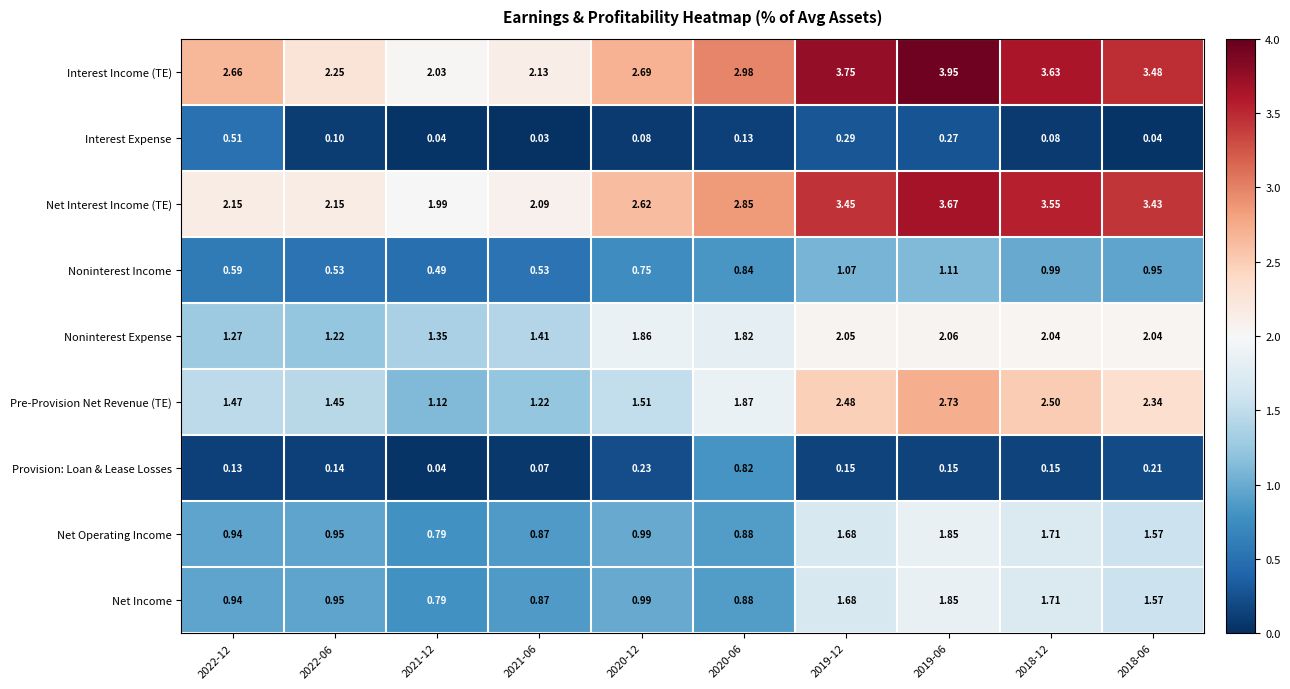

Which series has the largest range (max minus min)?

Interest Income (TE)